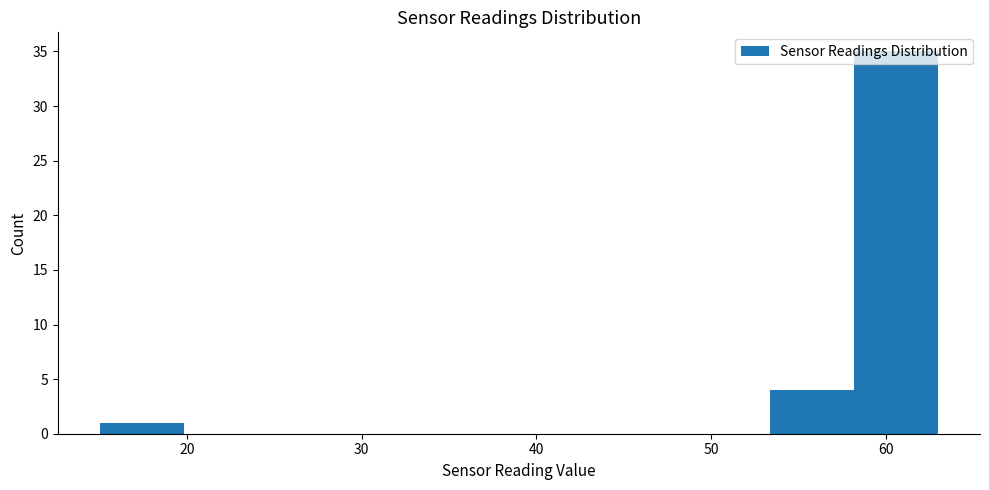

Reading left to right, transcribe this chart: for each bar, give the range it covers on the x-axis and its height. Neither the bar edges nor the heights are printed on the chart, so give them approximately, as read against the axes.

15.0 to 19.8: 1
19.8 to 24.6: 0
24.6 to 29.4: 0
29.4 to 34.2: 0
34.2 to 39.0: 0
39.0 to 43.8: 0
43.8 to 48.6: 0
48.6 to 53.4: 0
53.4 to 58.2: 4
58.2 to 63.0: 35